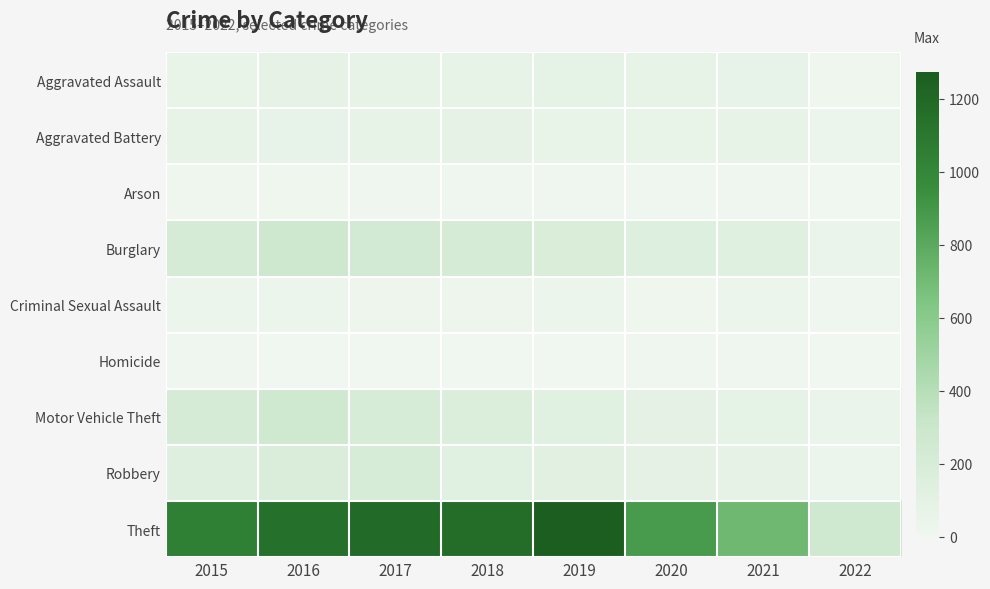

Rank the series at 2019 from lowest to highest value.

Homicide, Arson, Criminal Sexual Assault, Aggravated Battery, Aggravated Assault, Robbery, Motor Vehicle Theft, Burglary, Theft